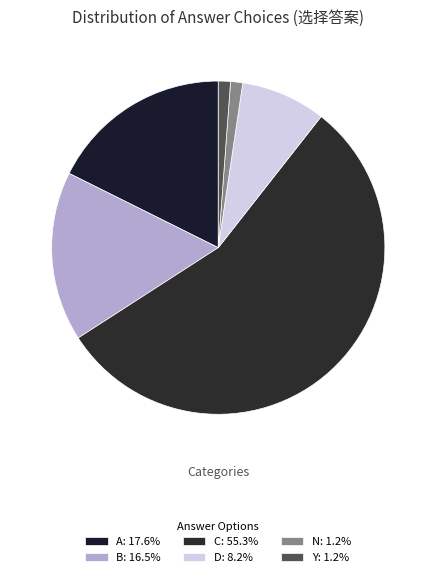

How many segments does this pie chart have?

6